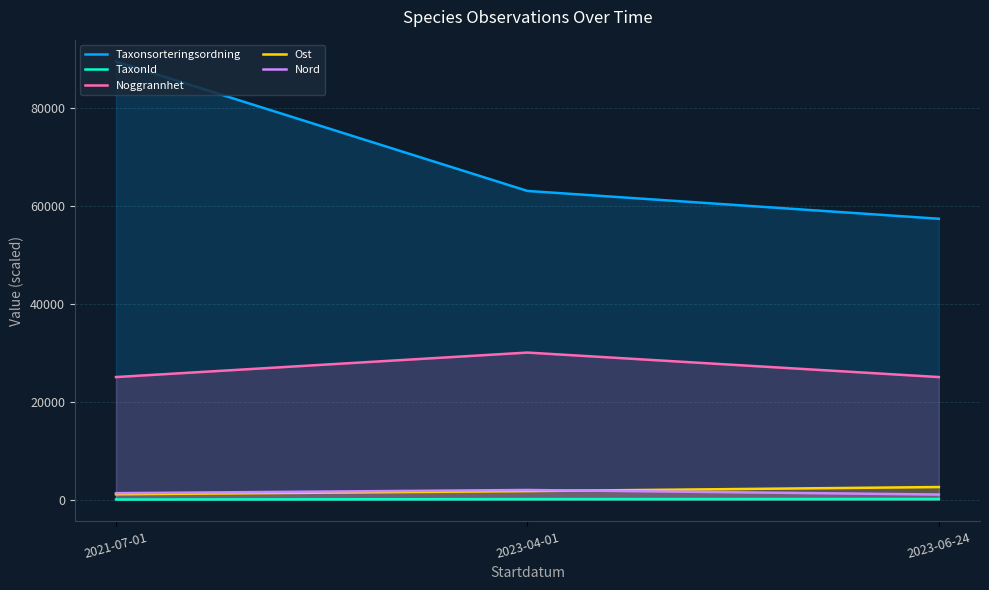

What is the approximate value of Noggrannhet at 2023-06-24?

25000.0